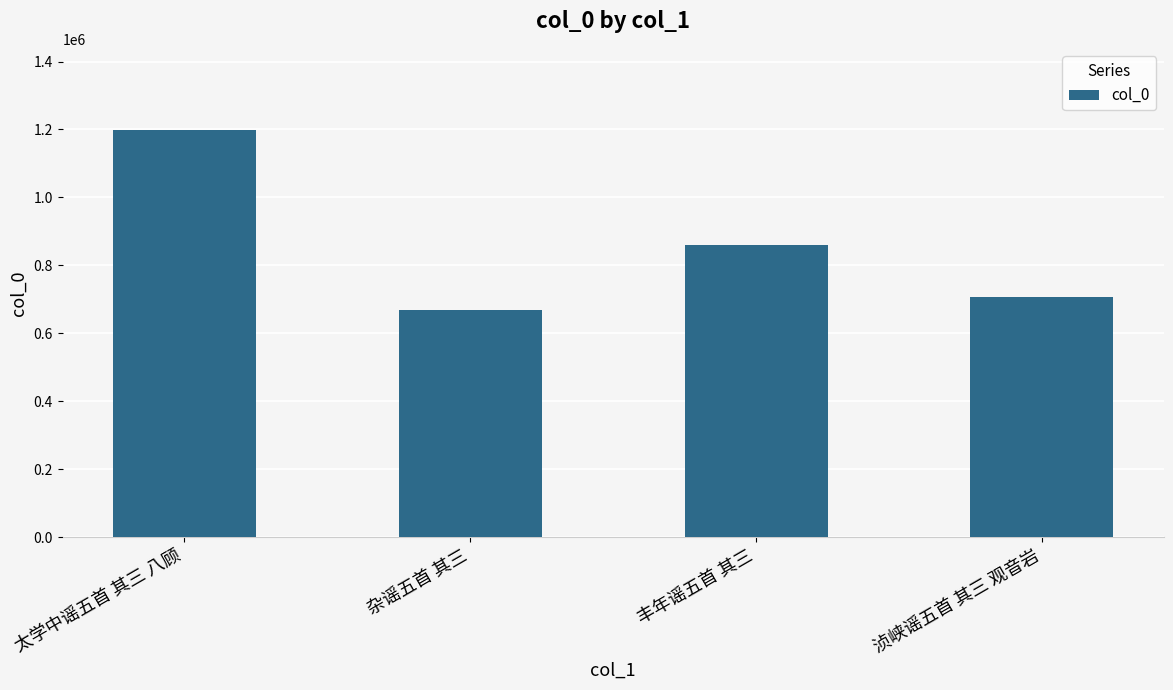

Reading right to left, transcribe all the data shown in this chart.

浈峡谣五首 其三 观音岩=706042	丰年谣五首 其三=860988	杂谣五首 其三=667542	太学中谣五首 其三 八顾=1197792